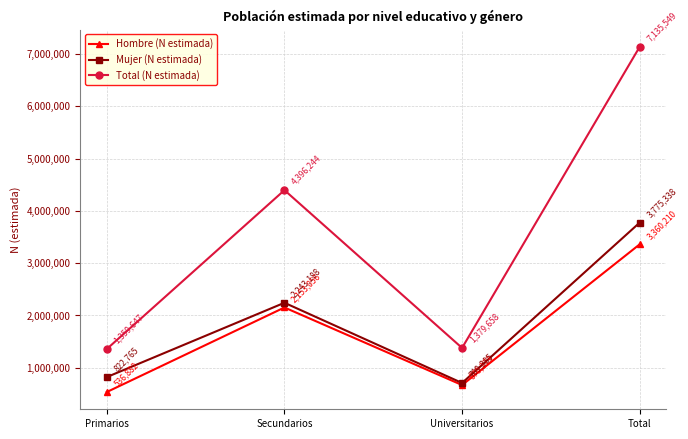

At which category is the sum across all series the highest?

Total